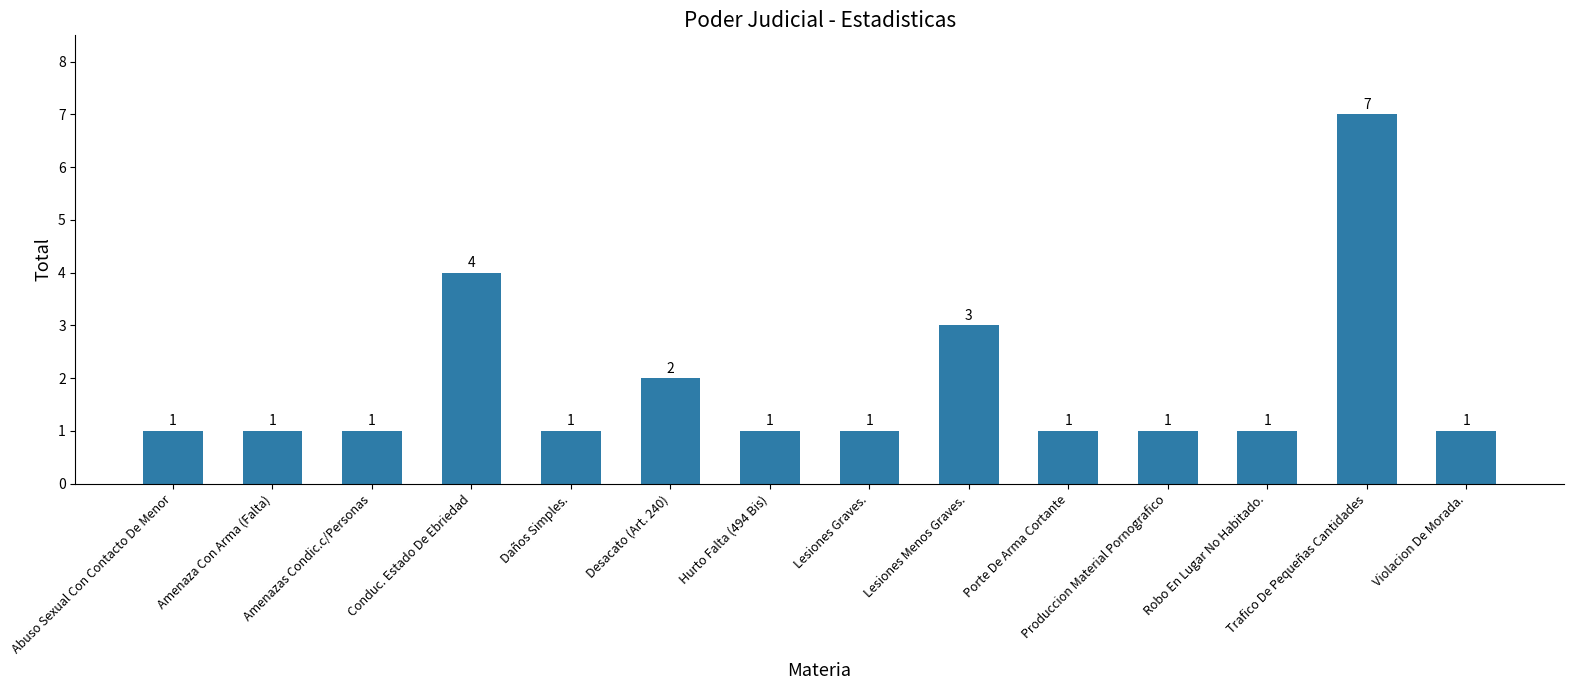

What position from the left is Daños Simples.?

5